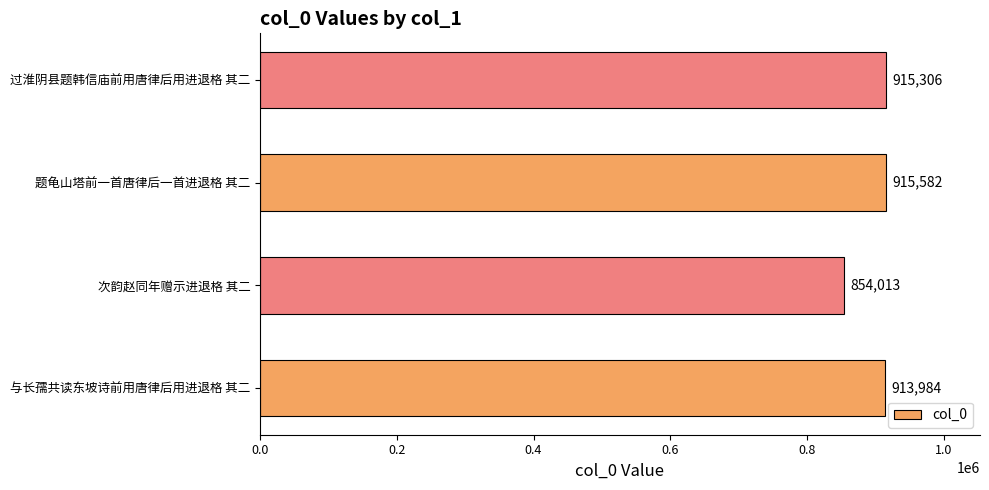

What is the average value?

899721